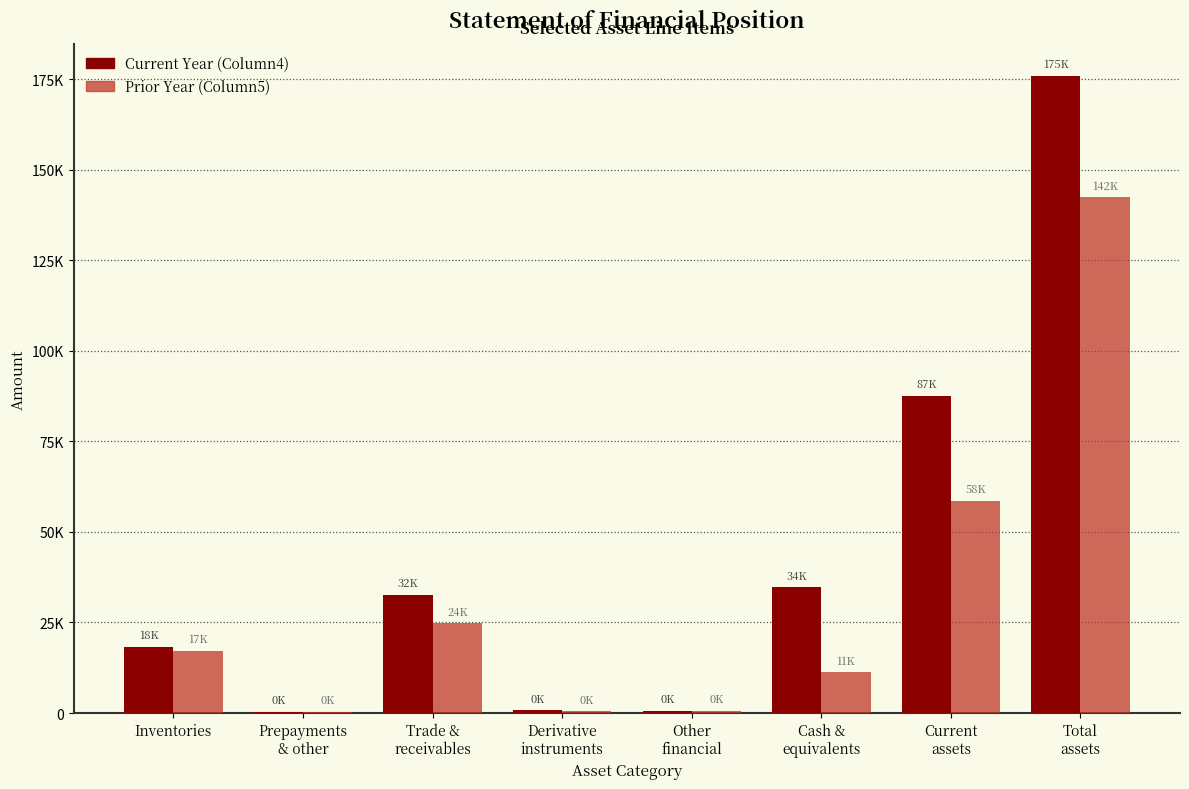

True or false: Column4 (Current Year) has a value of 716 at Derivative
instruments.

True